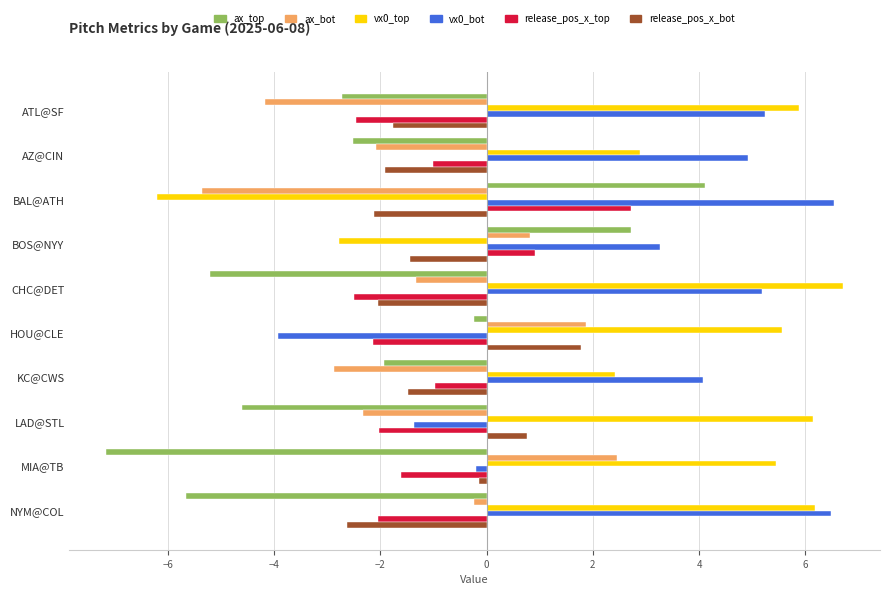

List the series in order of their peak value, lowest first.

release_pos_x_bot, ax_bot, release_pos_x_top, ax_top, vx0_bot, vx0_top